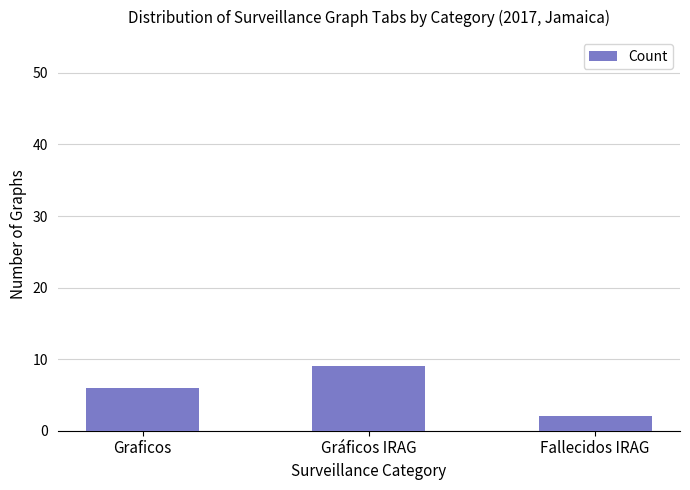

Rank the categories by value from lowest to highest.

Fallecidos IRAG, Graficos, Gráficos IRAG